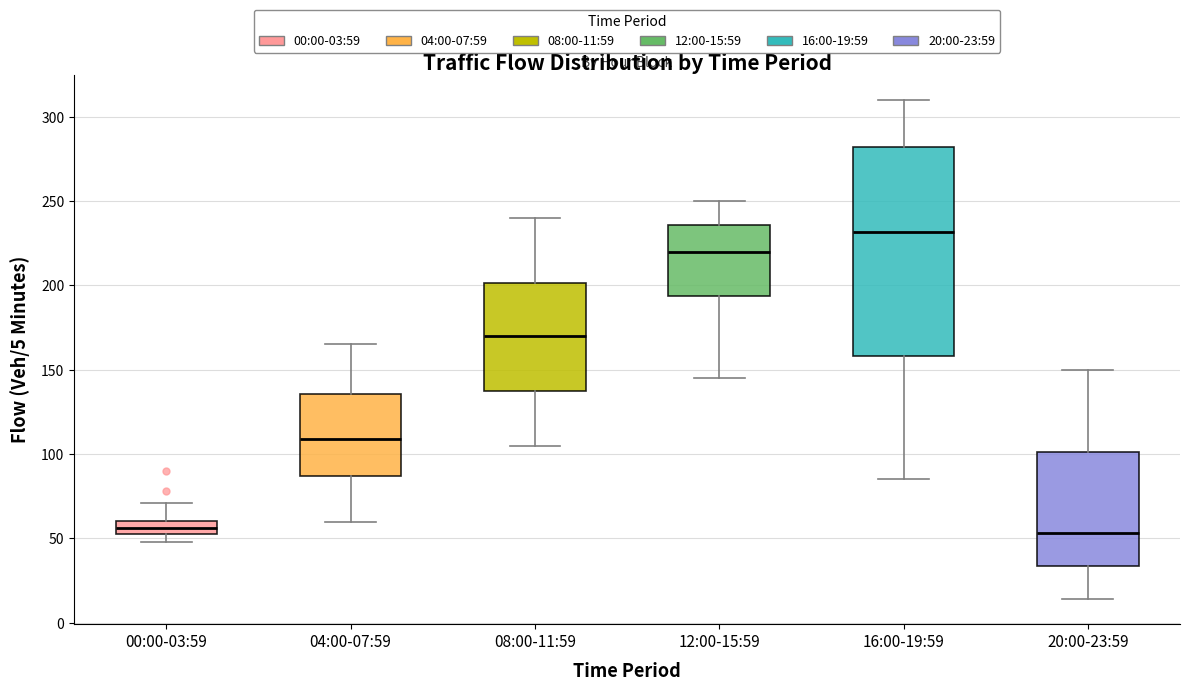

Which box is the tallest, from its lower edge to its upper edge?

16:00-19:59